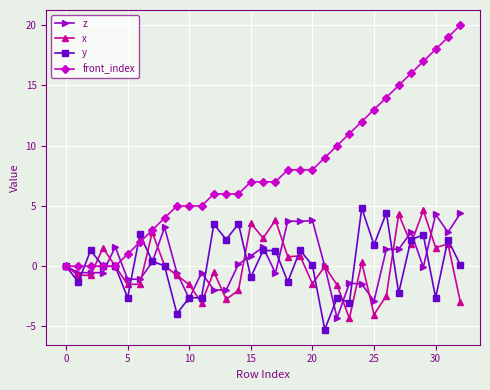

What is the smallest value displayed?

-5.3